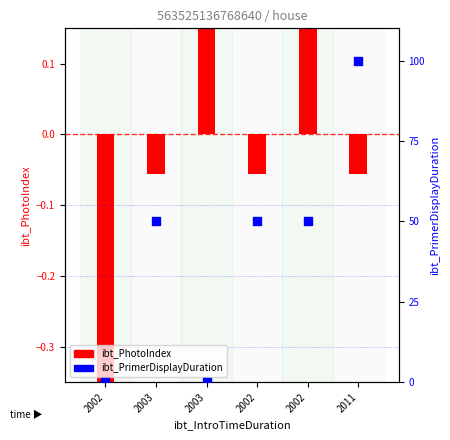

Between 2003 and 2011, which is larger?

2011